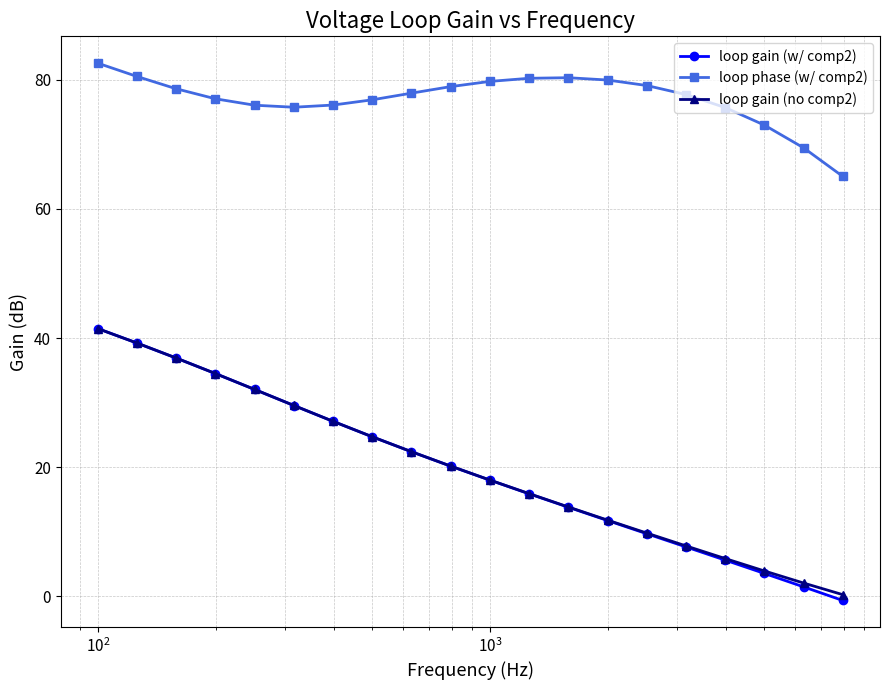

True or false: loop gain (no comp2) has more than 1 points higher than both neighbors.

False